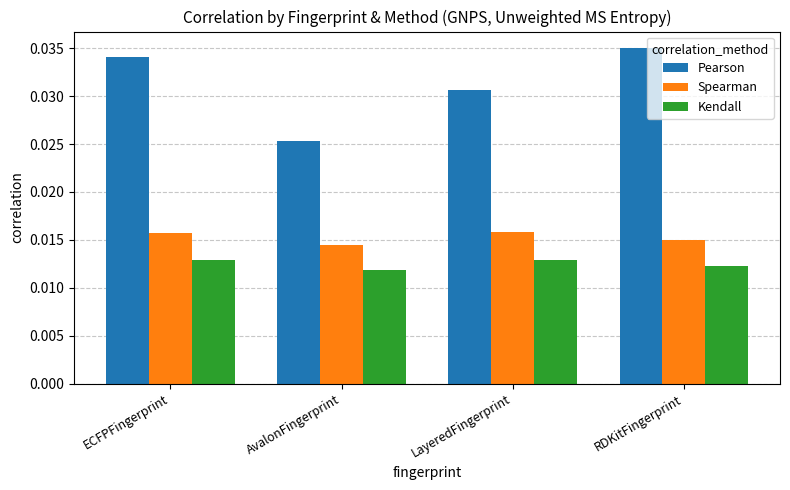

Which series changed the most between LayeredFingerprint and RDKitFingerprint?

Pearson